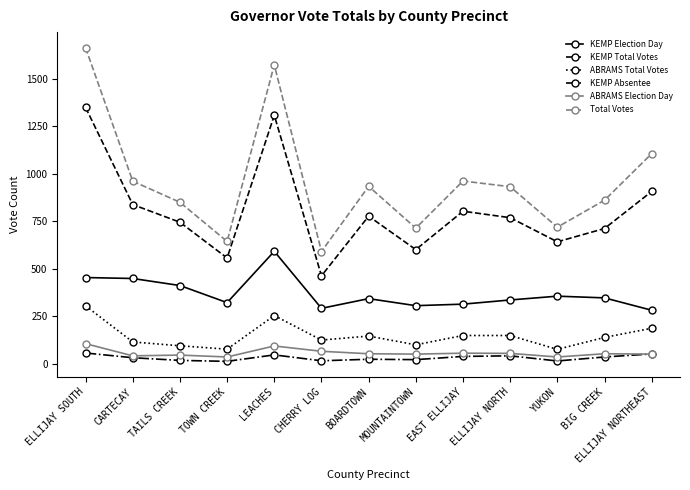

What is the value of the ABRAMS Election Day point at the 1st from the left?

106